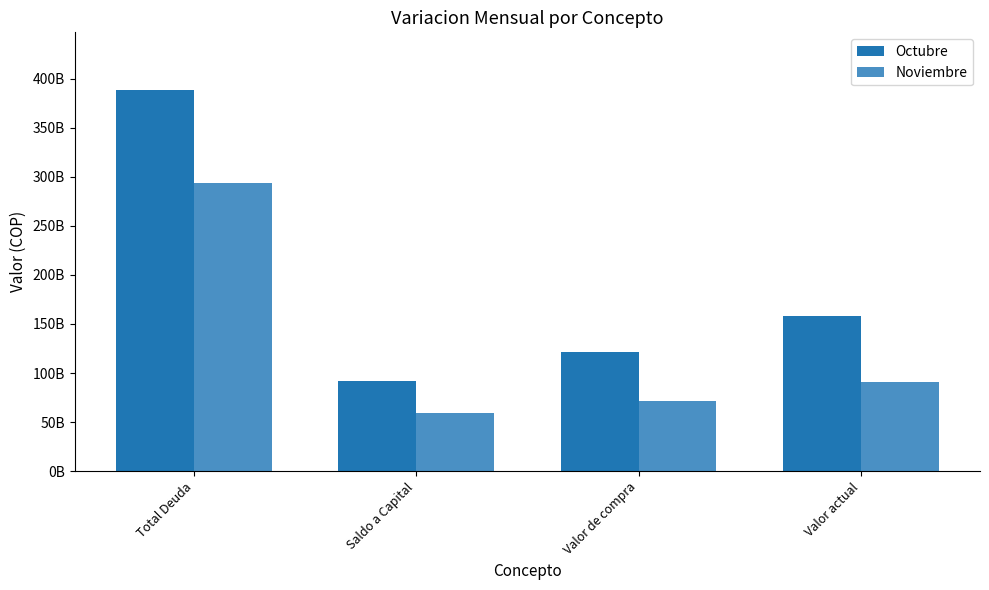

At which category does the chart reach its peak across all series?

Total Deuda